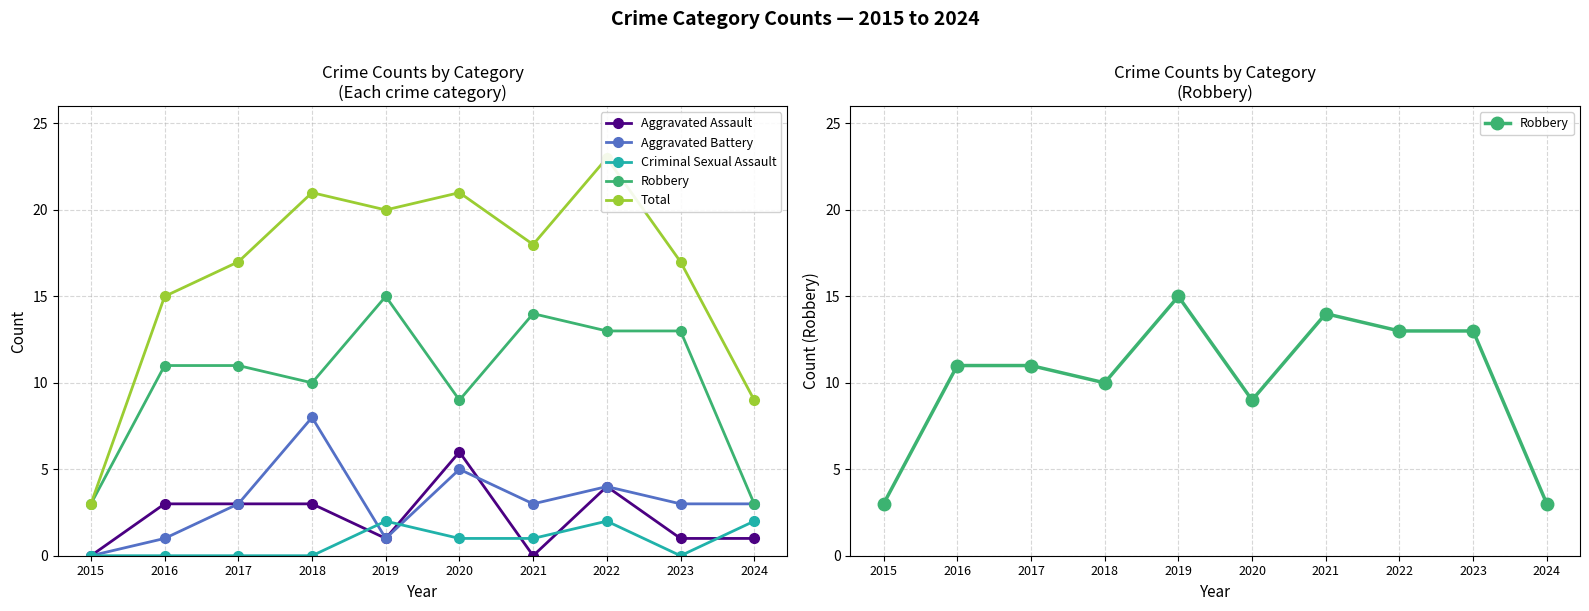

List the labels in order of Total value, largest first.

2022, 2018, 2020, 2019, 2021, 2017, 2023, 2016, 2024, 2015